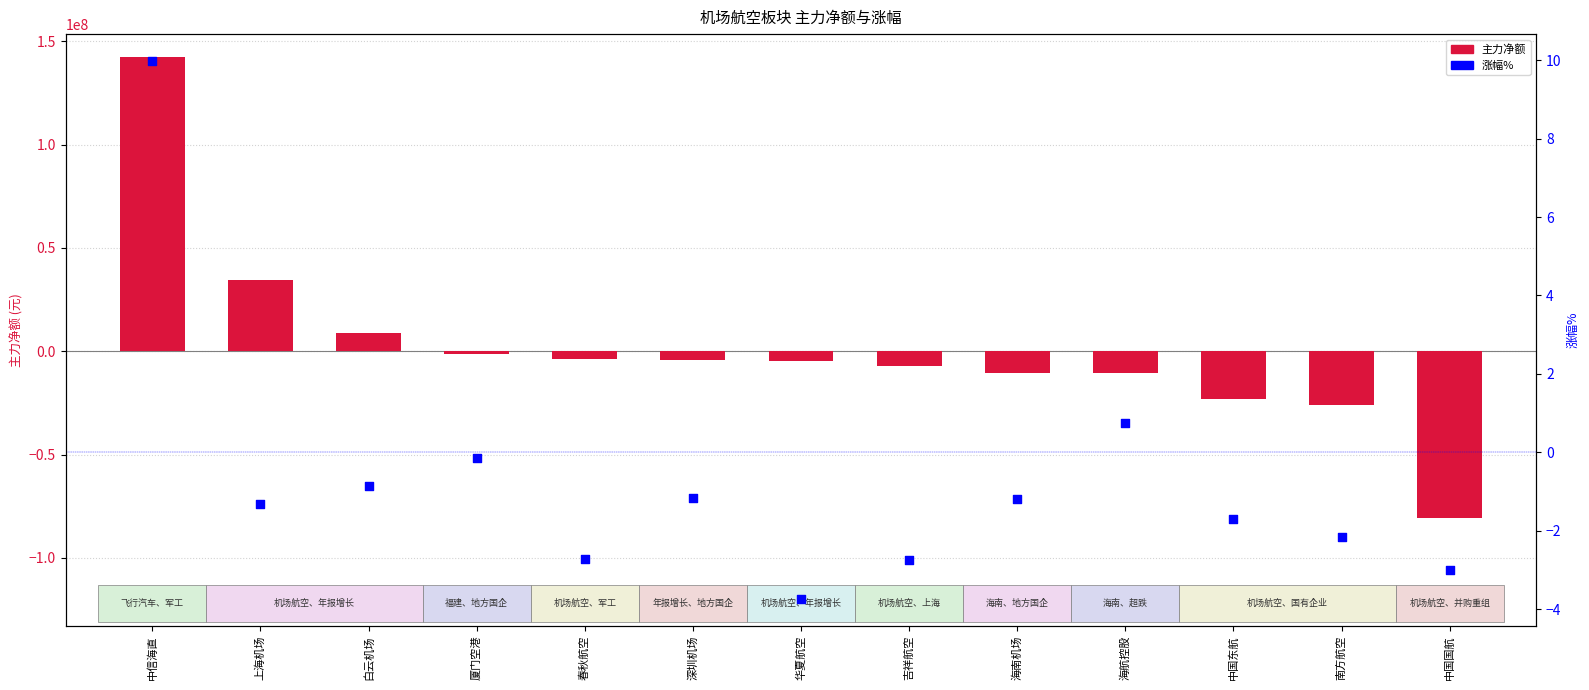

Which series has the largest Y range (max minus min)?

主力净额